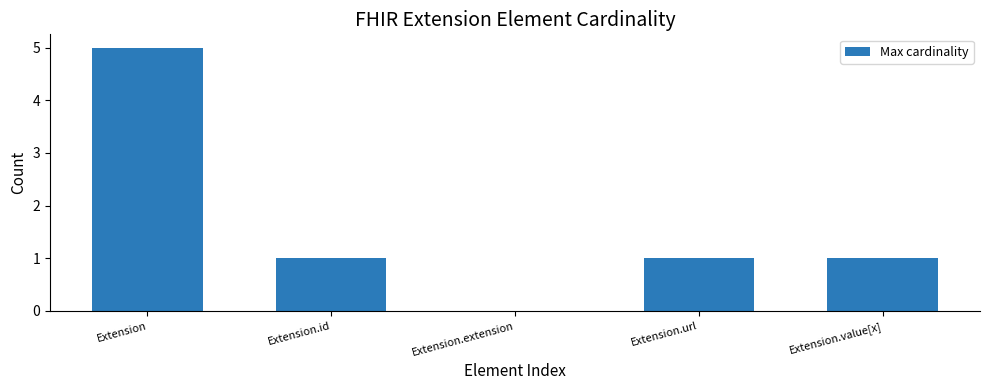

What value does the data have at Extension?

5